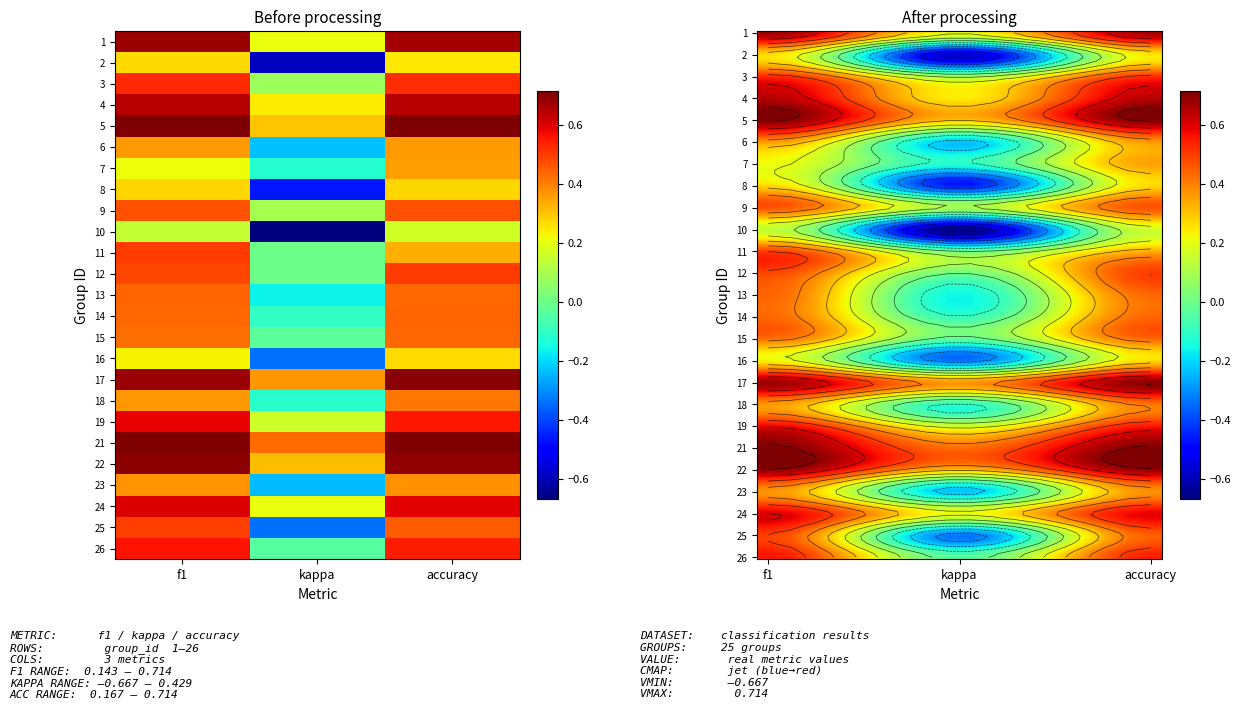

Between accuracy and kappa, which is larger?

accuracy